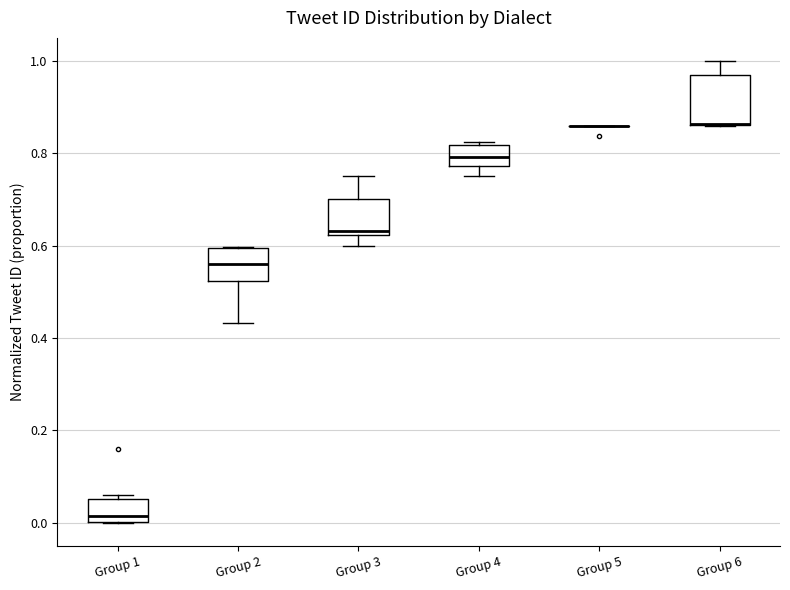

Which box is the tallest, from its lower edge to its upper edge?

Group 6